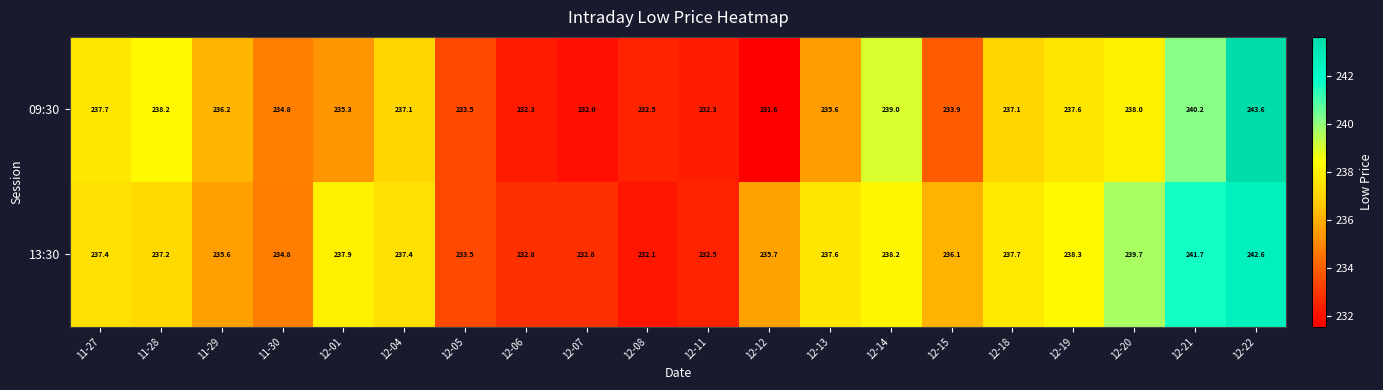

At which label does 13:30 first exceed 237?

11-27